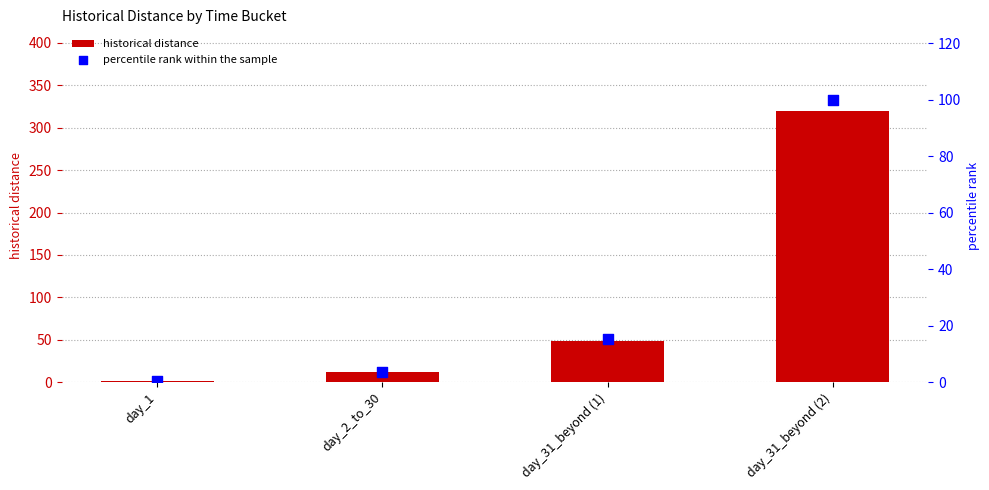

What are all the series names shown in the legend?

historical distance, percentile rank within the sample